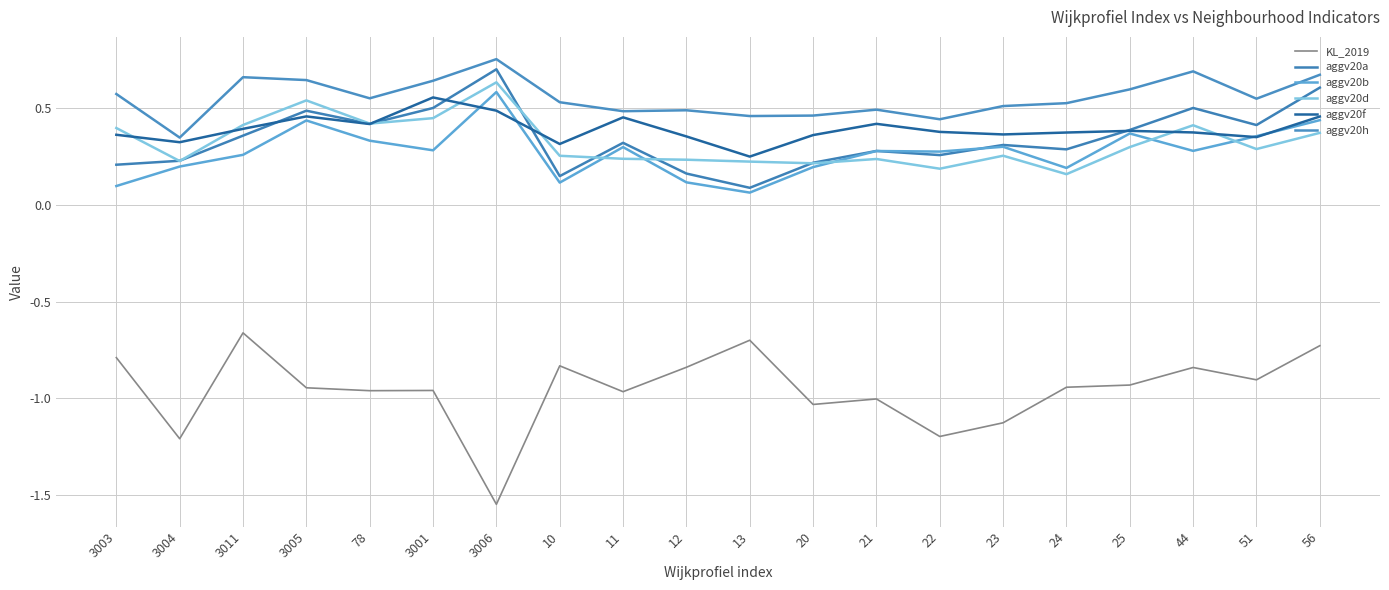

Where is KL_2019 nearest to the value -1?

21